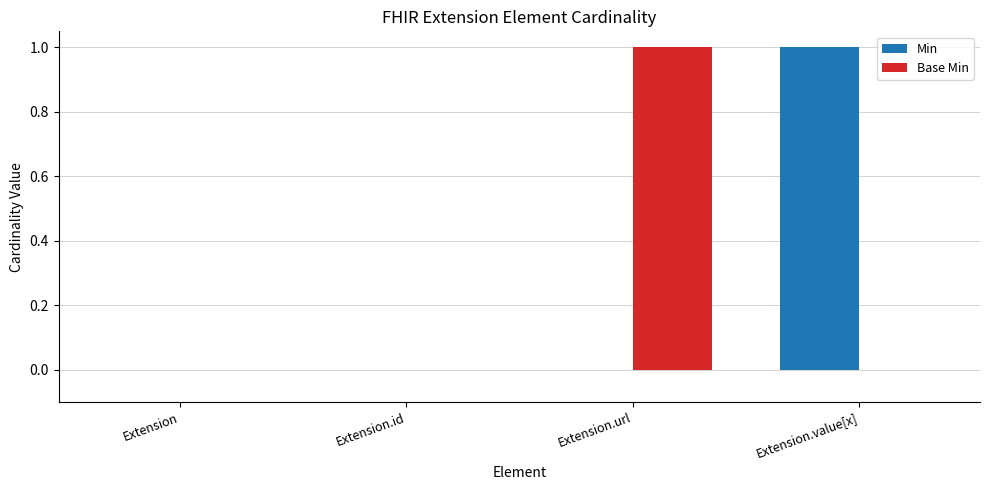

What is the sum of all Base Min values?

1